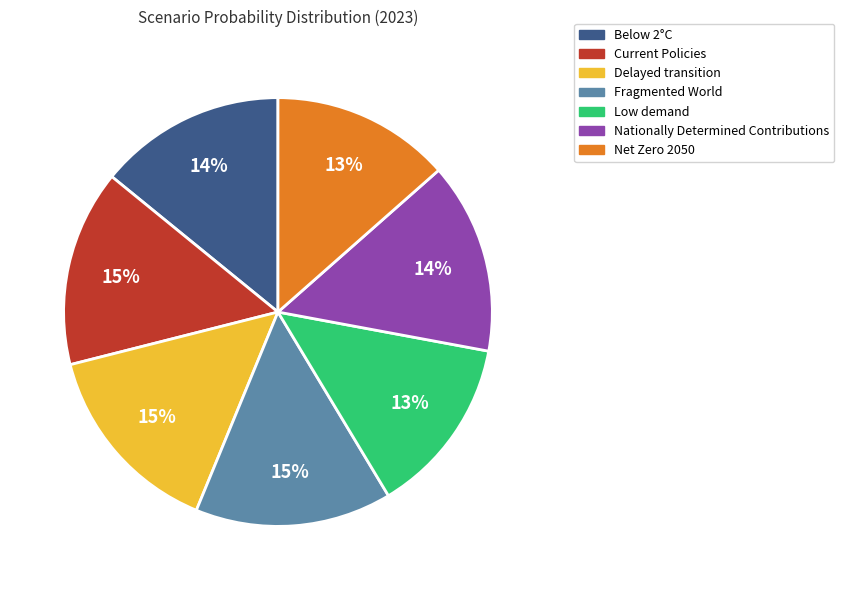

To the nearest percent, what is the average slice percentage?

14%